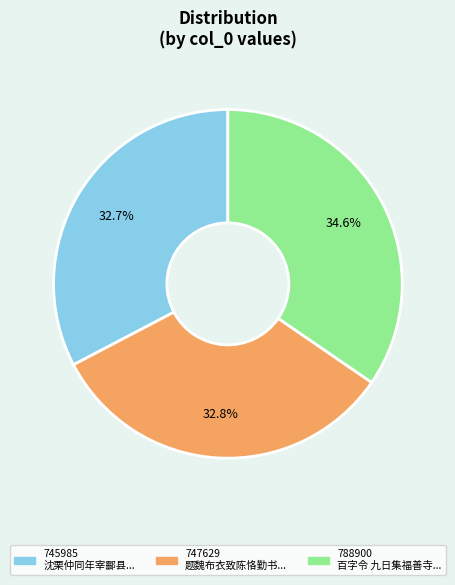

Does any single category account for the majority?

No